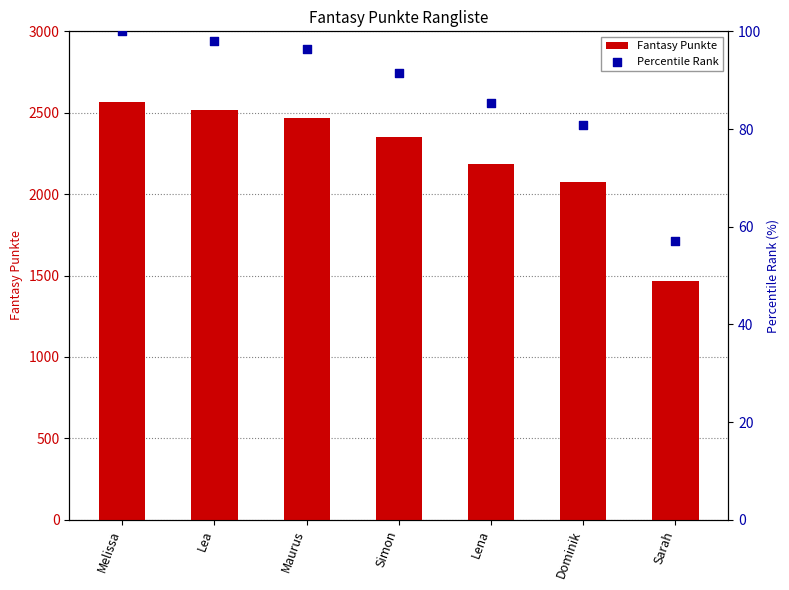

Which series contains the lowest Y value?

Percentile Rank